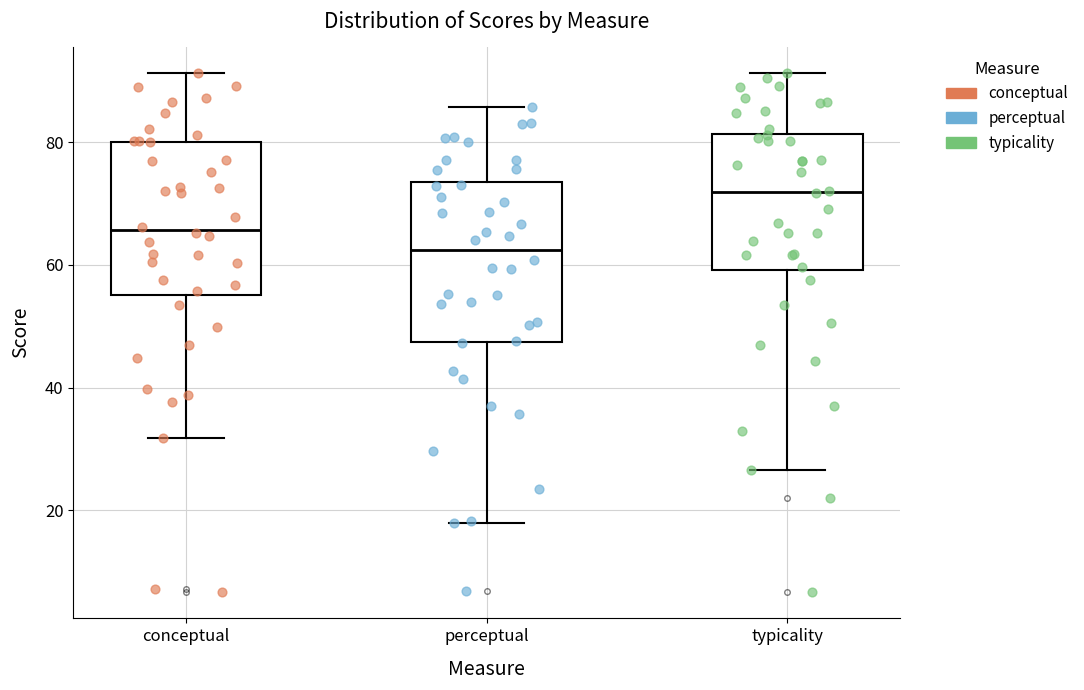

Reading left to right, transcribe this box plot: for each box, give where its median line is, the range the box spans, and where its two whiskers end, as read against the y-axis. The values are not printed on the chart, so give them approximately, as read against the axis.

conceptual: median 66, box 56 to 80, whiskers 32 to 92
perceptual: median 62, box 48 to 74, whiskers 18 to 86
typicality: median 72, box 60 to 82, whiskers 26 to 92